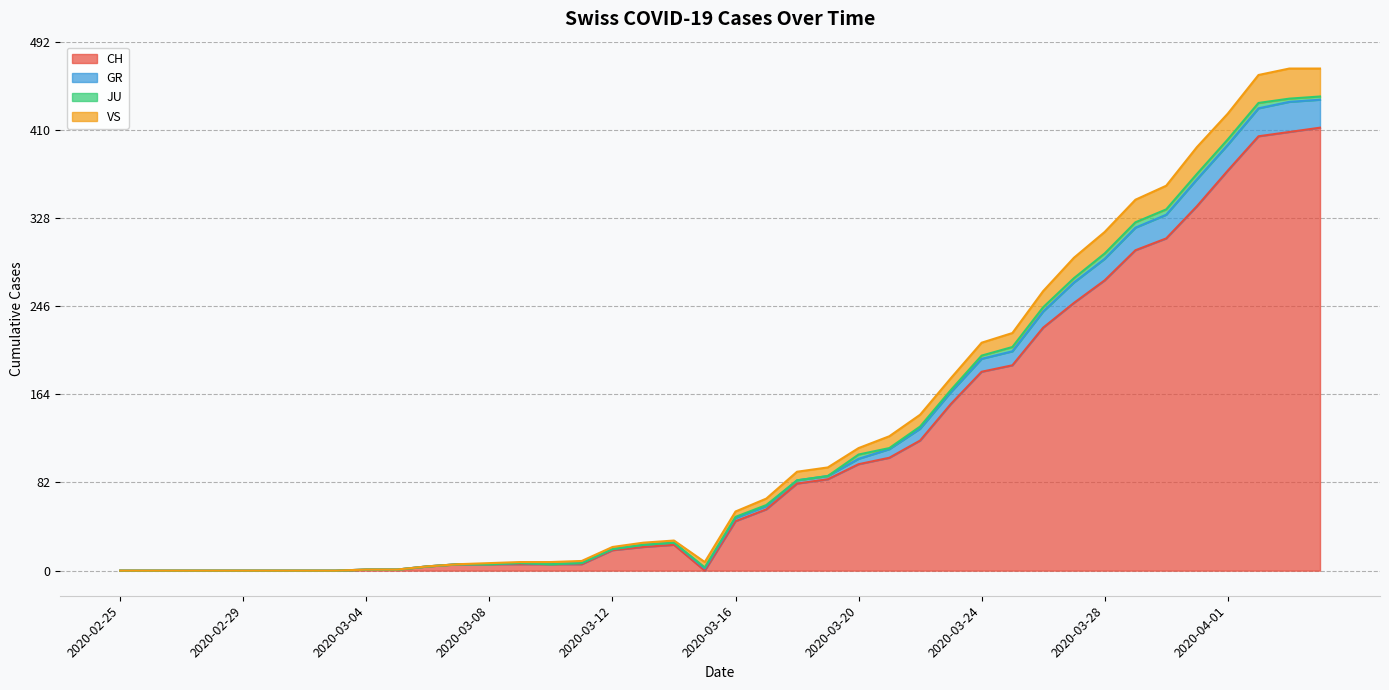

Is the value of GR at 2020-02-28 greater than the value of CH at 2020-03-30?

No